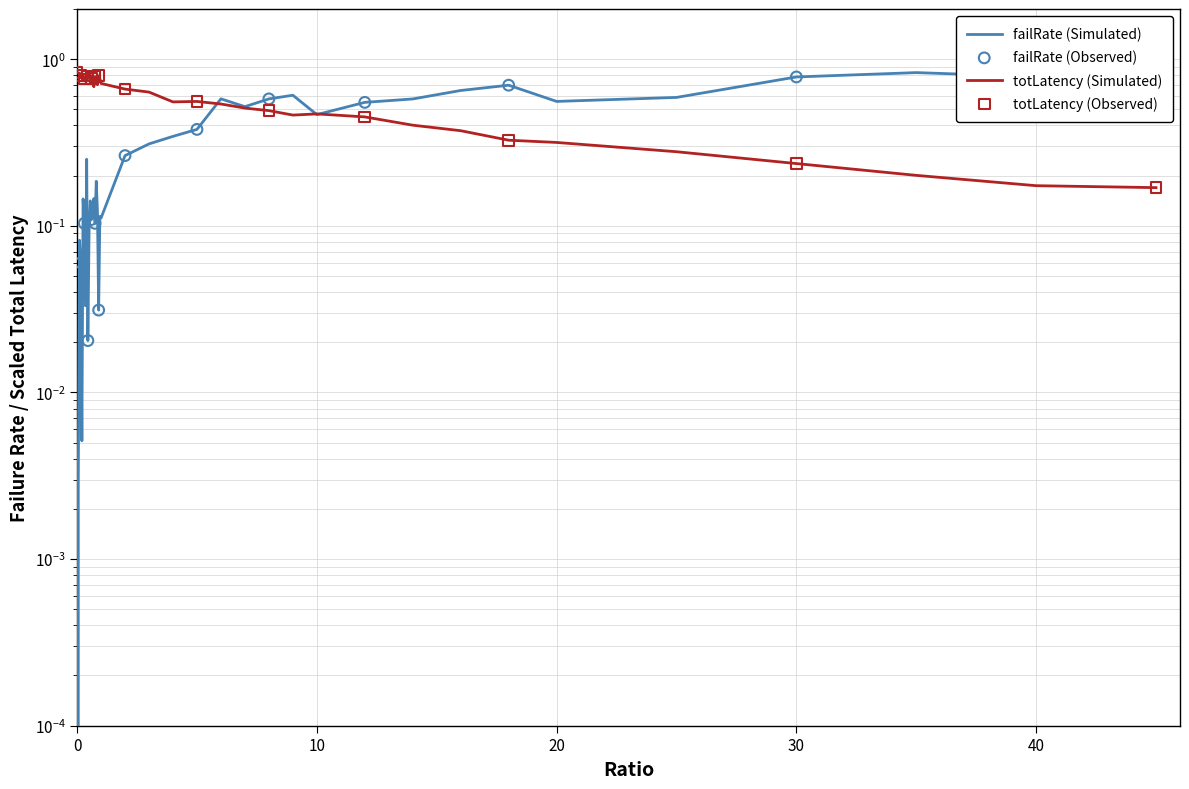

What are all the series names shown in the legend?

failRate, totLatency